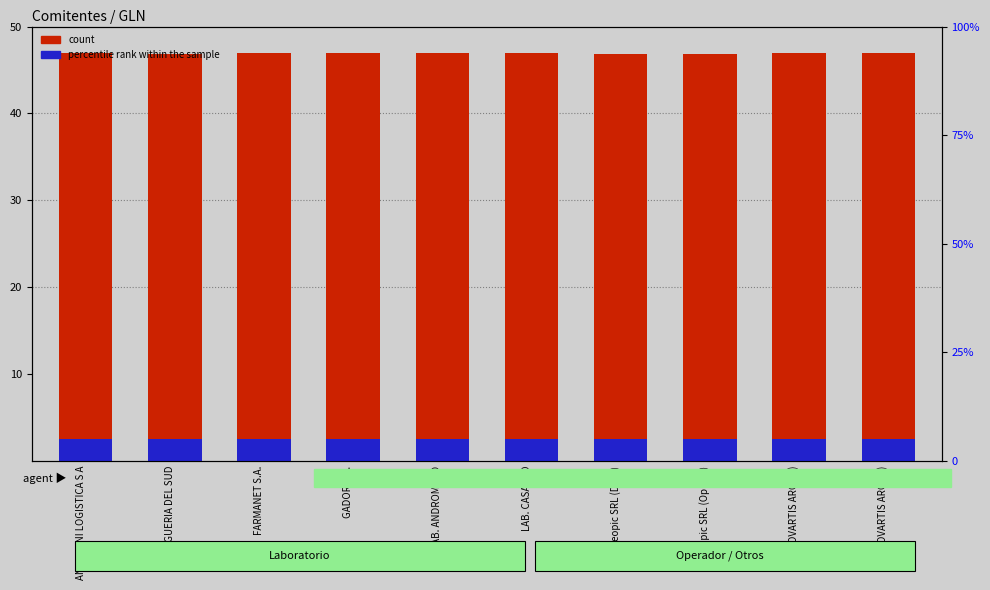

Which series has the widest spread of values?

count